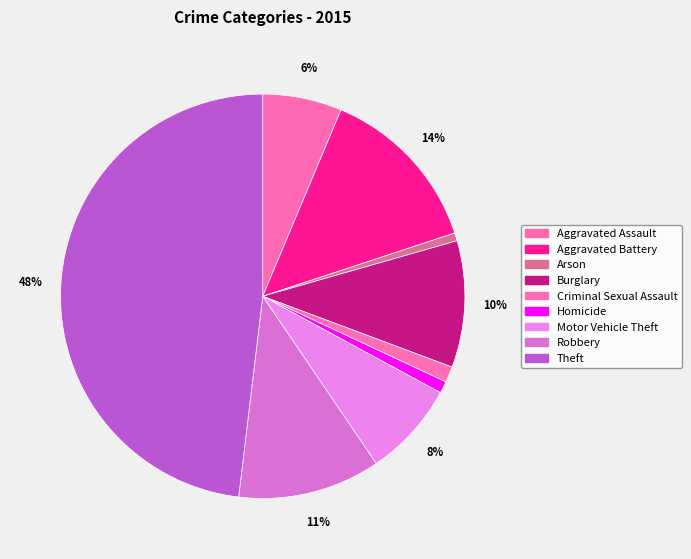

What is the ratio of the value at Arson to the value at Burglary?

0.1